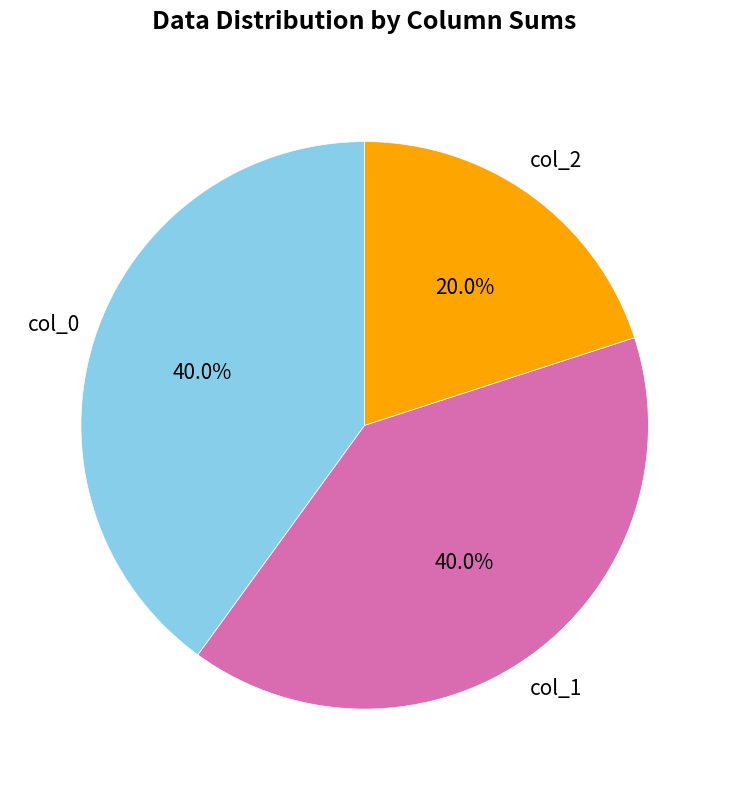

Does any single category account for the majority?

No